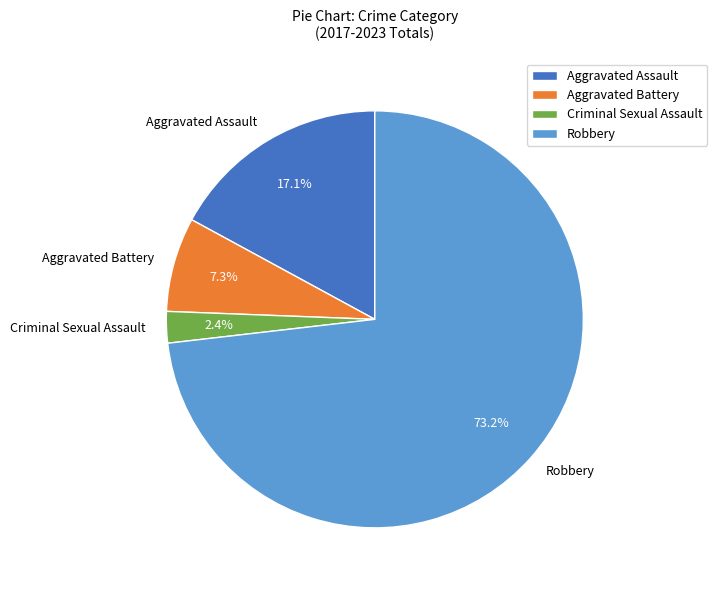

Is there a majority slice in this chart?

Yes